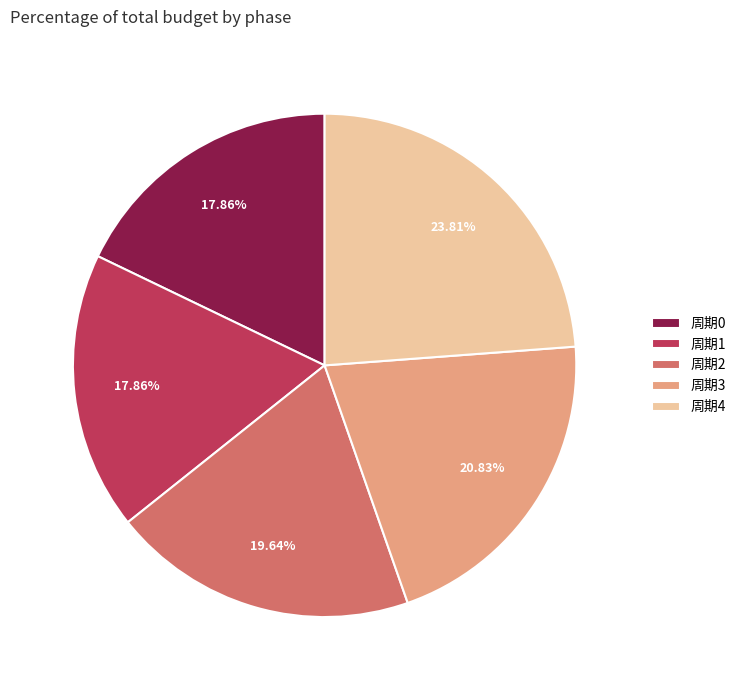

How many slices are in this pie chart?

5